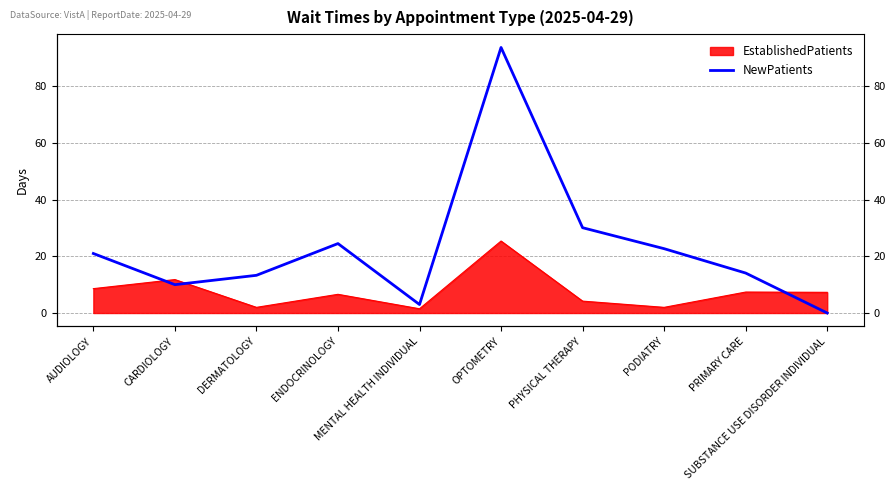

Where is the data nearest to the value 46?

PHYSICAL THERAPY